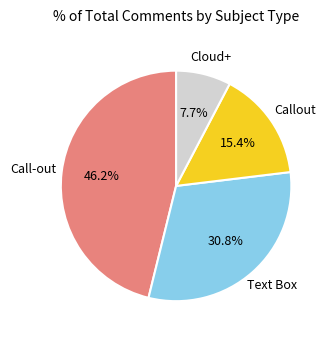

Is there any slice that represents more than half of the pie?

No